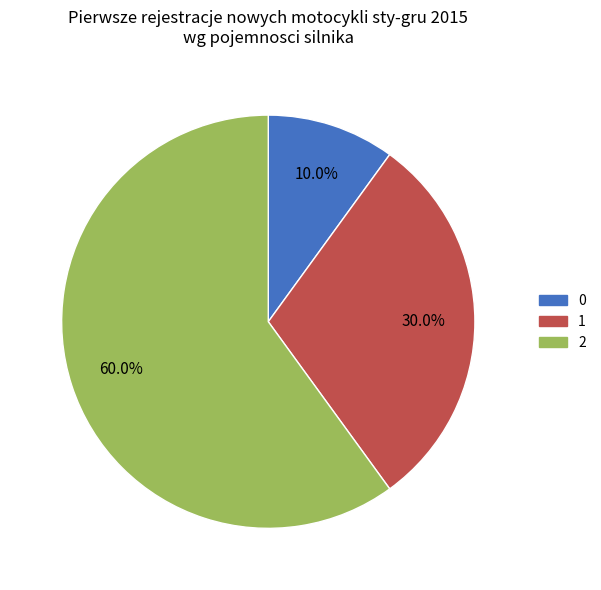

The 2 slice represents 52% of the pie. True or false?

False